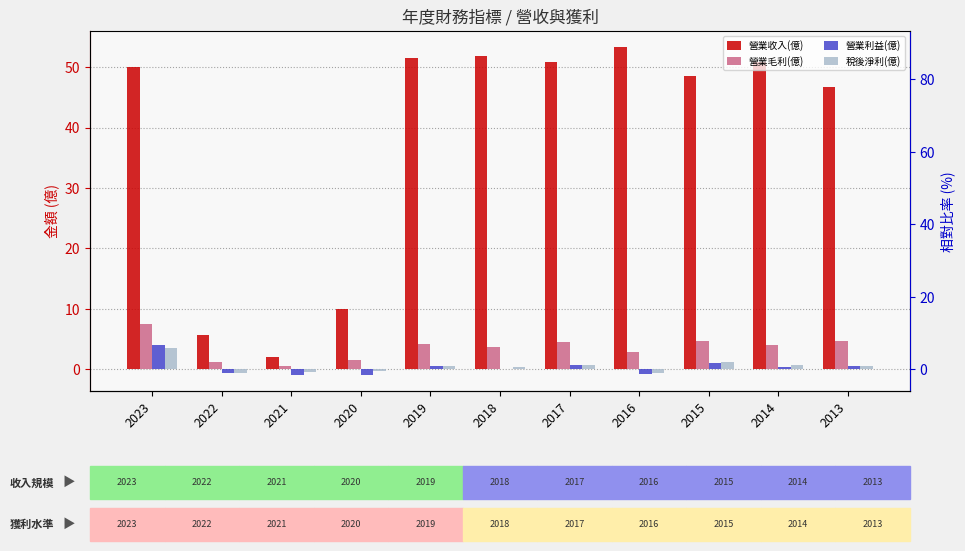

At which category does the chart reach its minimum across all series?

2020